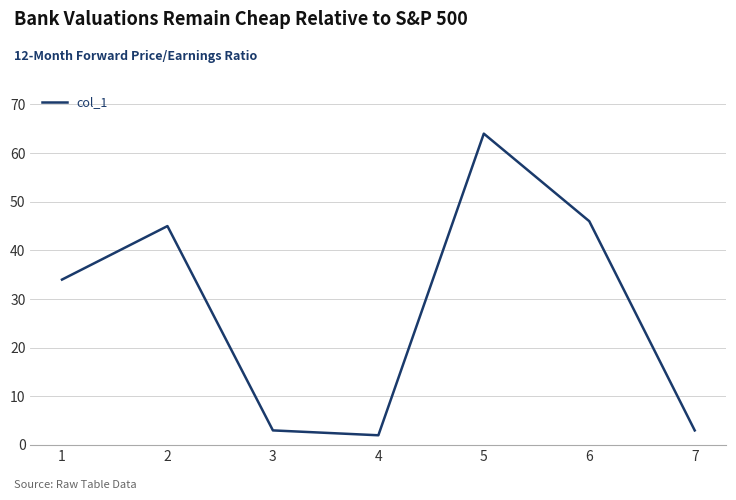

What is the change in value from 5 to 6?

-18